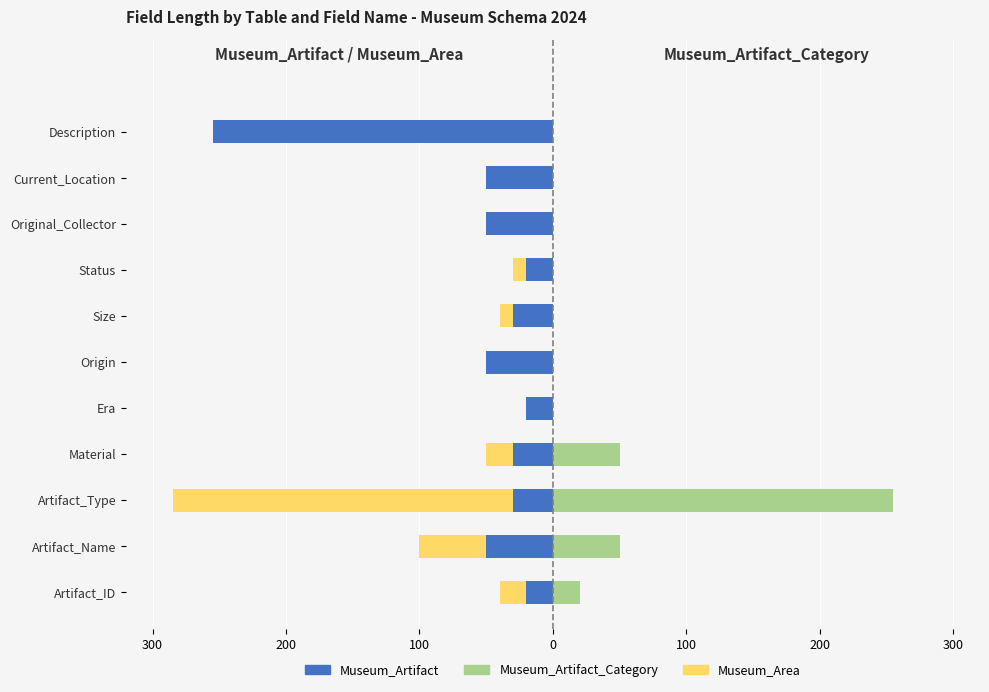

Rank the series by their maximum value, from lowest to highest.

Museum_Artifact, Museum_Area, Museum_Artifact_Category